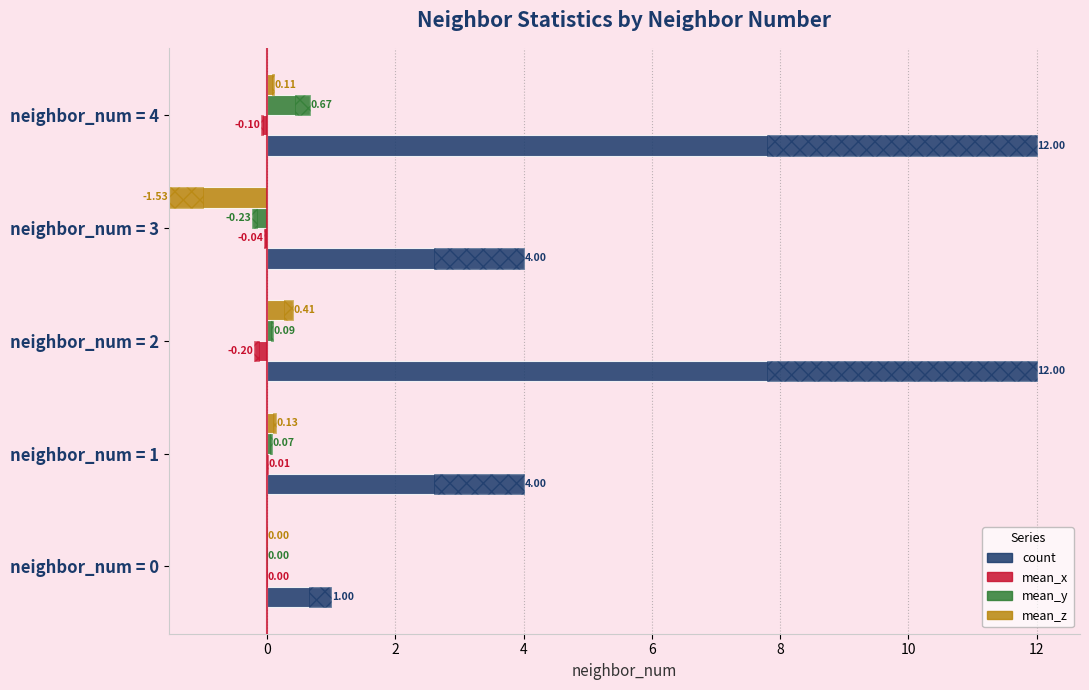

How many distinct data groups are displayed?

4